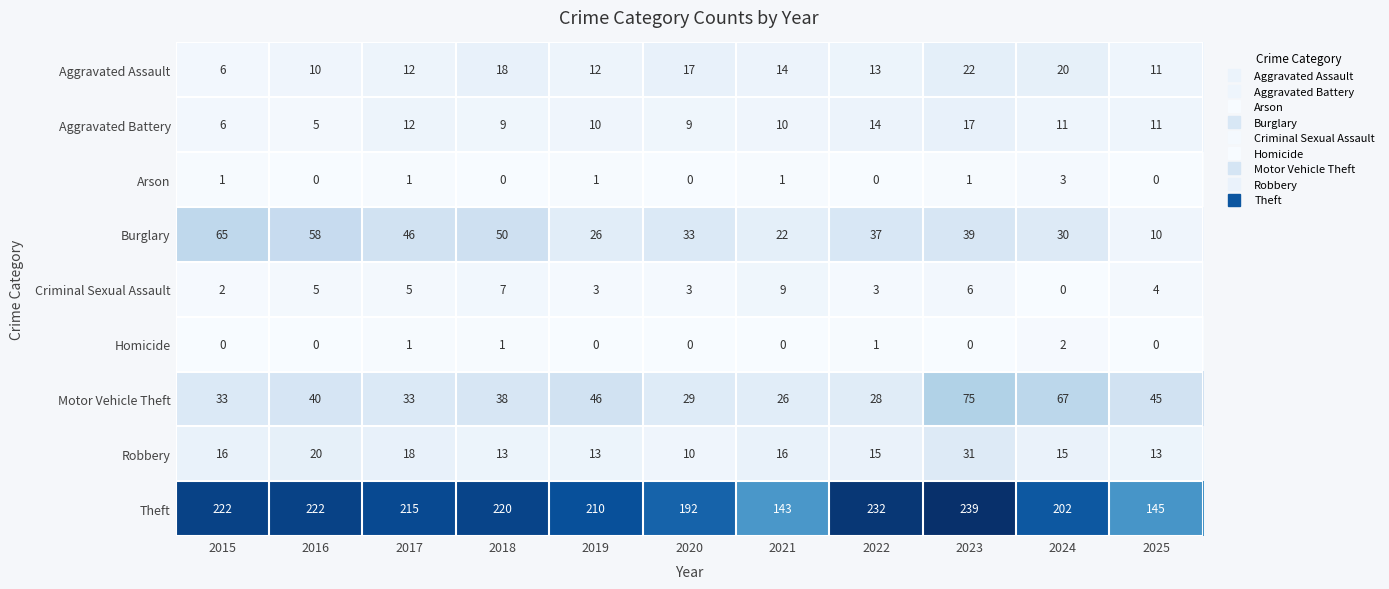

What is the spread (max minus min) of values at 2024?

202